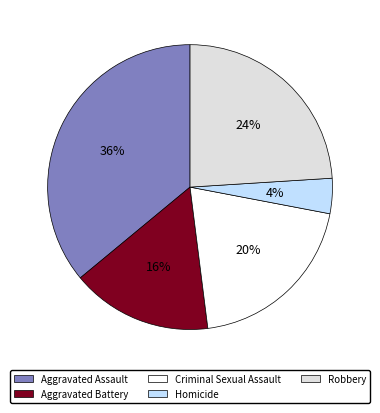

To the nearest percent, what is the average slice percentage?

20%